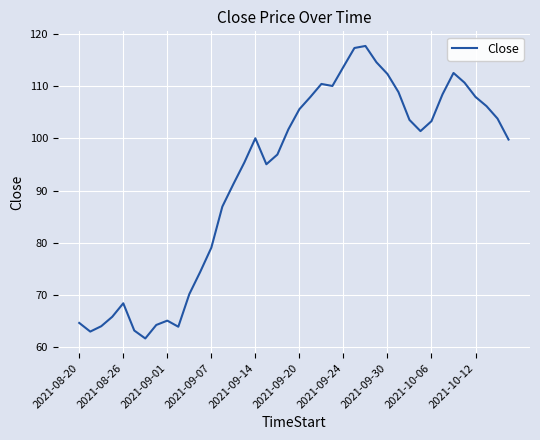

What is the sum of all values?

3711.1